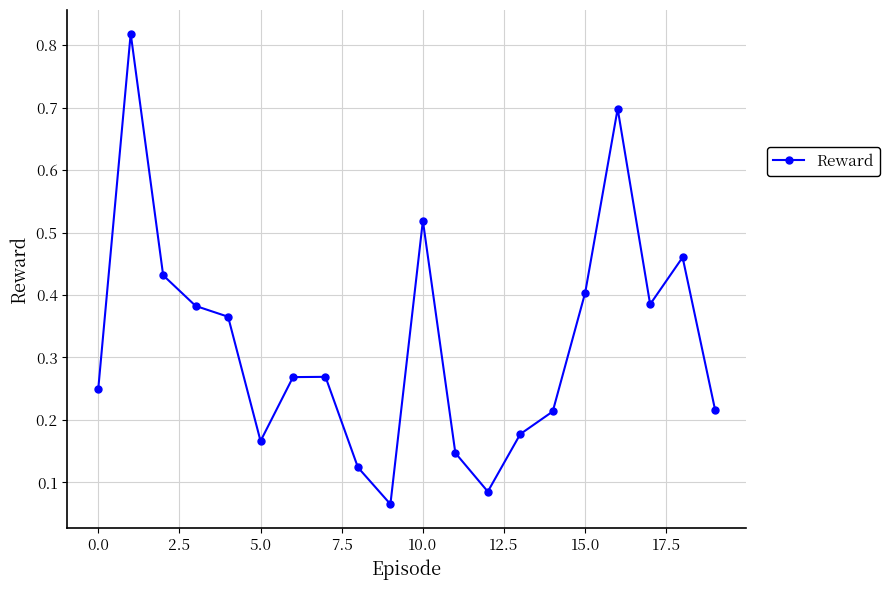

True or false: there are more than 2 points higher than both neighbors.

True